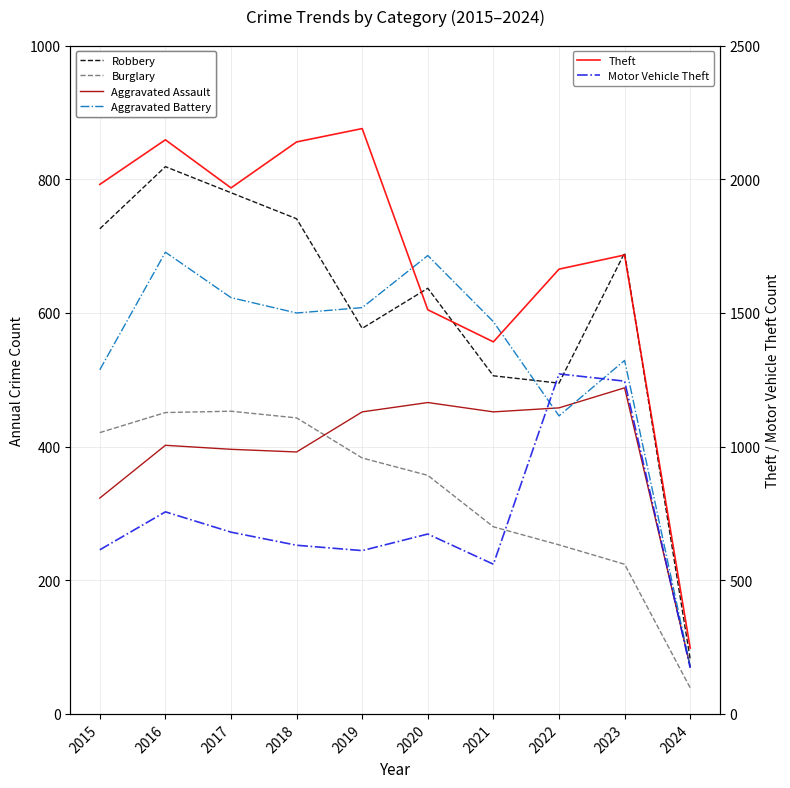

What are all the series names shown in the legend?

Robbery, Burglary, Aggravated Assault, Aggravated Battery, Theft, Motor Vehicle Theft